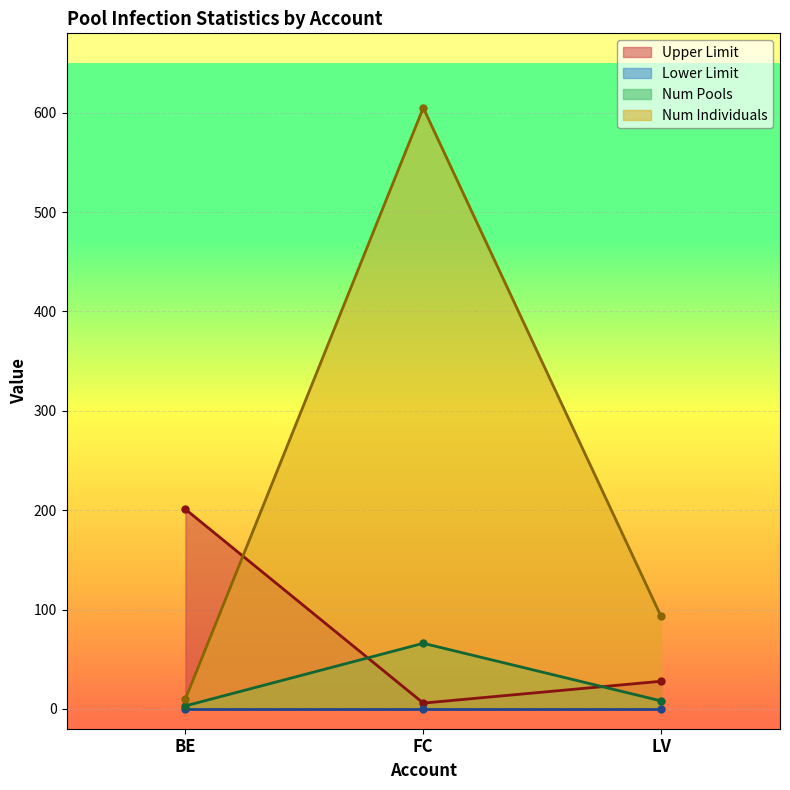

What is the maximum value for Num Pools?

66.0